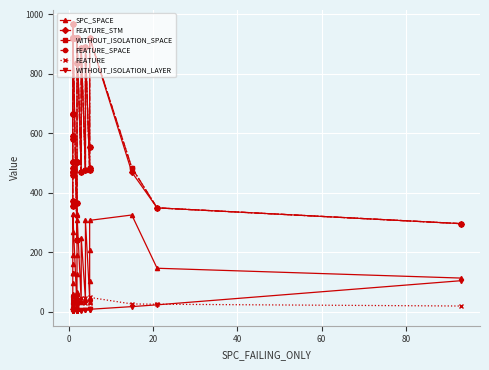

Reading left to right, extract all data points from this chart.

SPC_SPACE: 10	17	17	19	19	19	20	32	35	56	61	98	129	130	131	159	191	269	330	14	33	39	64	65	126	190	309	325	327	34	249	40	308	45	103	207	307	325	146	113
FEATURE_STM: 354	371	459	468	468	484	502	502	582	592	666	666	919	921	921	921	921	921	966	242	366	502	502	835	919	921	921	921	921	468	888	475	890	475	484	552	921	469	349	296
WITHOUT_ISOLATION_SPACE: 354	371	459	468	468	484	502	502	582	592	666	666	919	921	921	921	921	921	966	242	366	502	502	835	919	921	921	921	921	468	888	475	890	475	484	552	921	484	349	296
FEATURE_SPACE: 354	371	459	468	468	484	502	502	582	592	666	666	919	921	921	921	921	921	966	242	366	502	502	835	919	921	921	921	921	468	888	475	890	475	484	552	921	484	349	296
FEATURE: 20	26	30	31	32	32	34	34	36	36	37	37	48	48	48	48	48	48	51	18	26	34	34	40	48	48	48	48	48	32	45	29	45	29	31	33	48	26	25	19
WITHOUT_ISOLATION_LAYER: 1	1	1	1	1	1	1	1	1	1	1	2	2	2	2	2	2	2	2	2	2	2	2	2	3	3	3	3	5	3	5	4	5	6	7	8	8	17	23	104